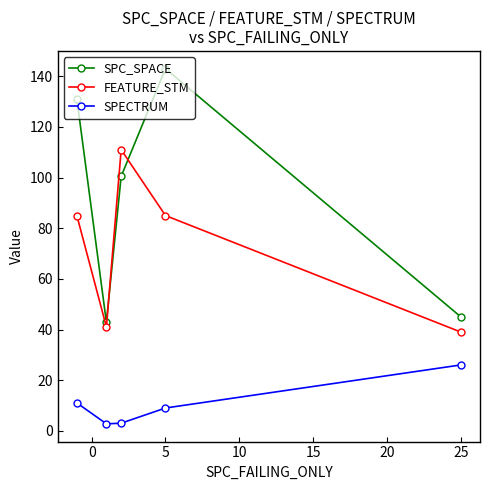

What is the lowest value of the FEATURE_STM series?

39.0